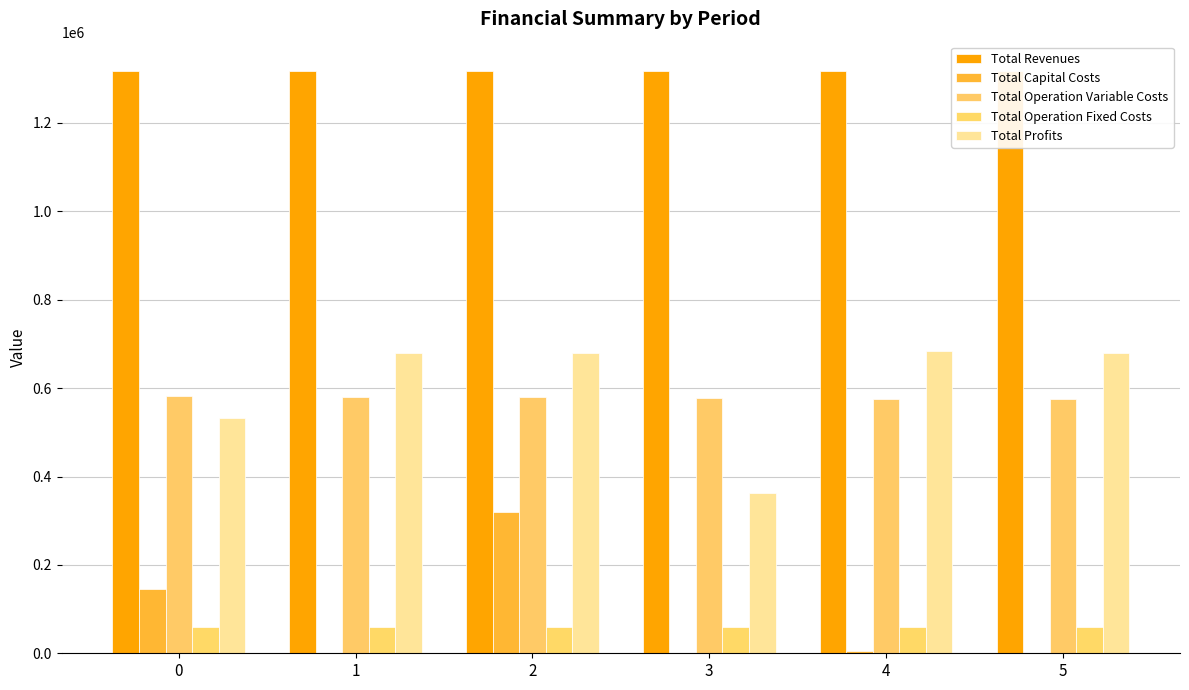

Between 0 and 5, which series saw the biggest shift?

Total Profits